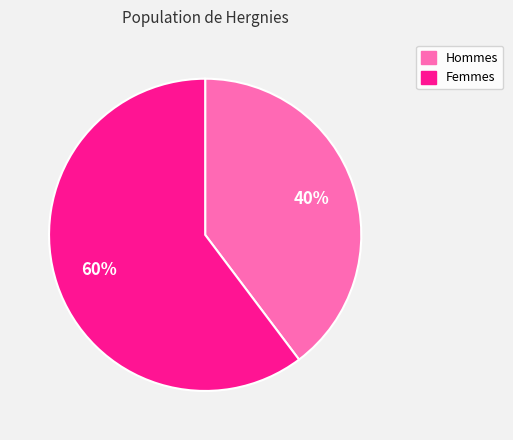

Do Femmes and Hommes together represent more than half of the pie?

Yes